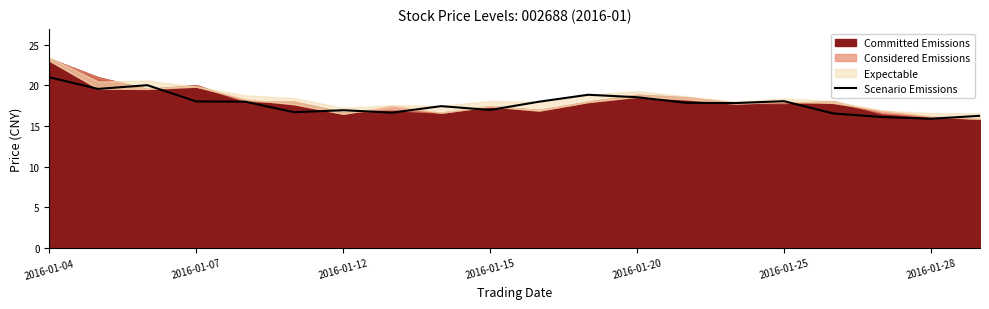

What is the highest value of the Scenario Emissions series?

21.0